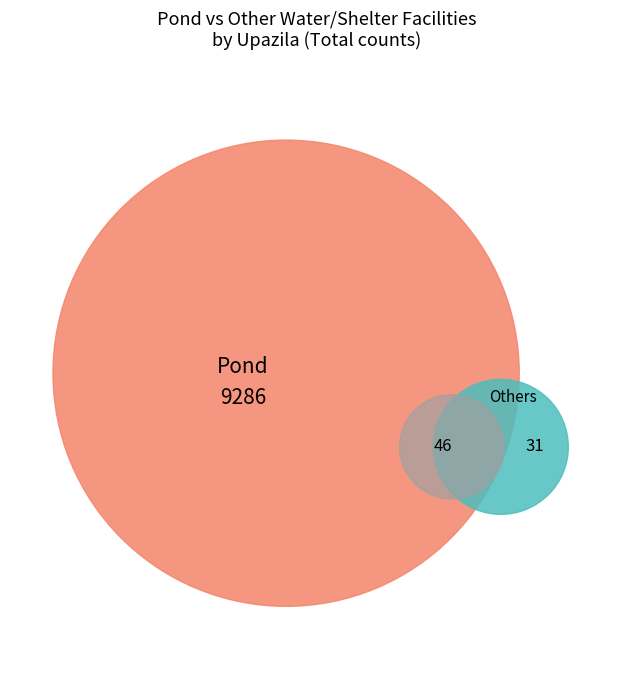

The Patgram slice represents 39% of the pie. True or false?

False